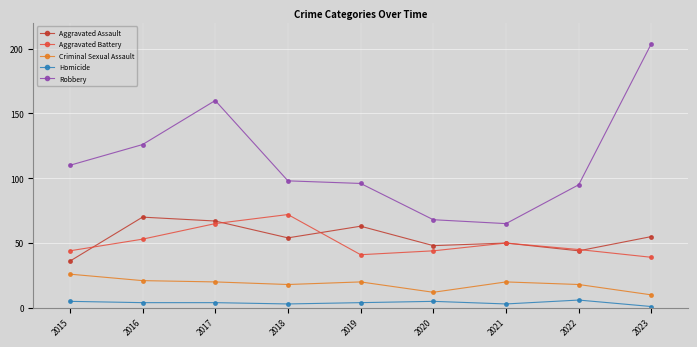

What is the value of the Criminal Sexual Assault point at the 2nd from the left?

21